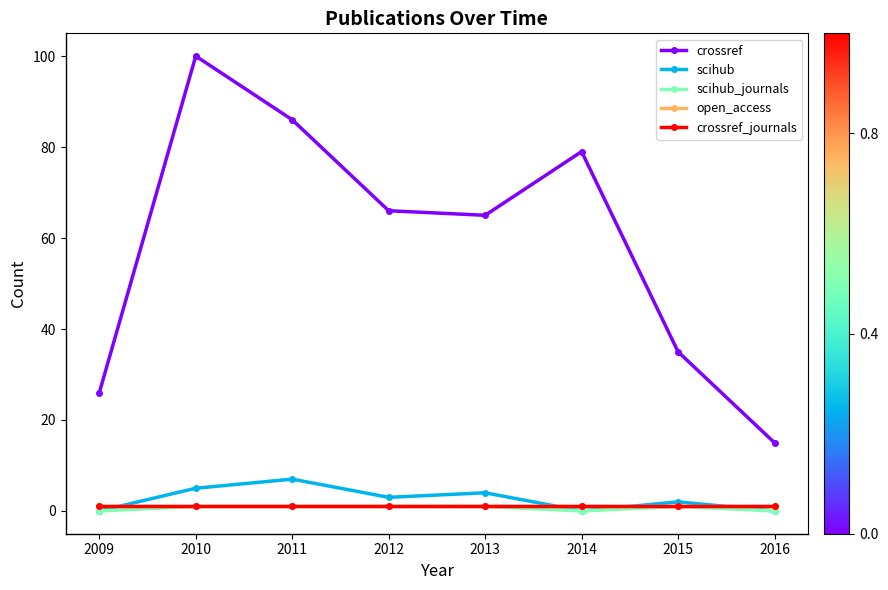

List the series in order of their peak value, lowest first.

scihub_journals, open_access, crossref_journals, scihub, crossref